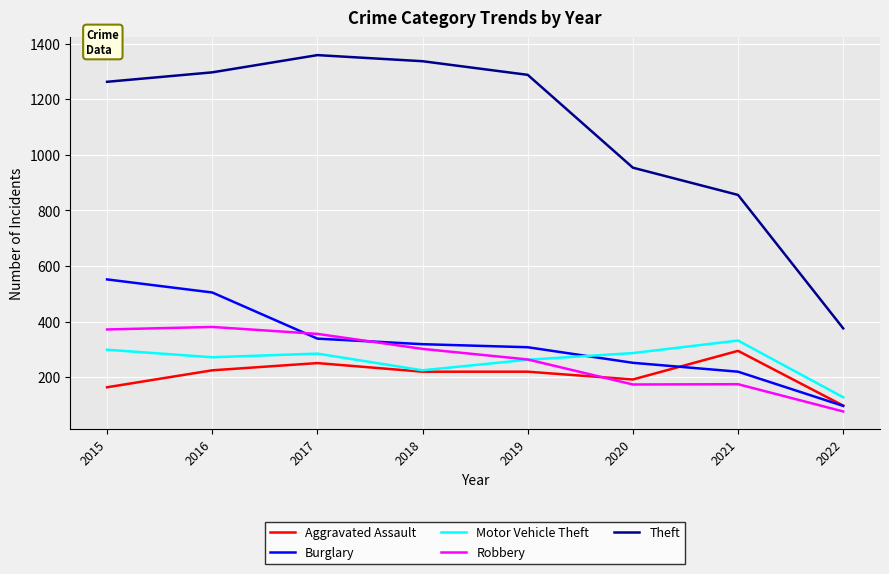

Which category has the lowest value across all series?

2022